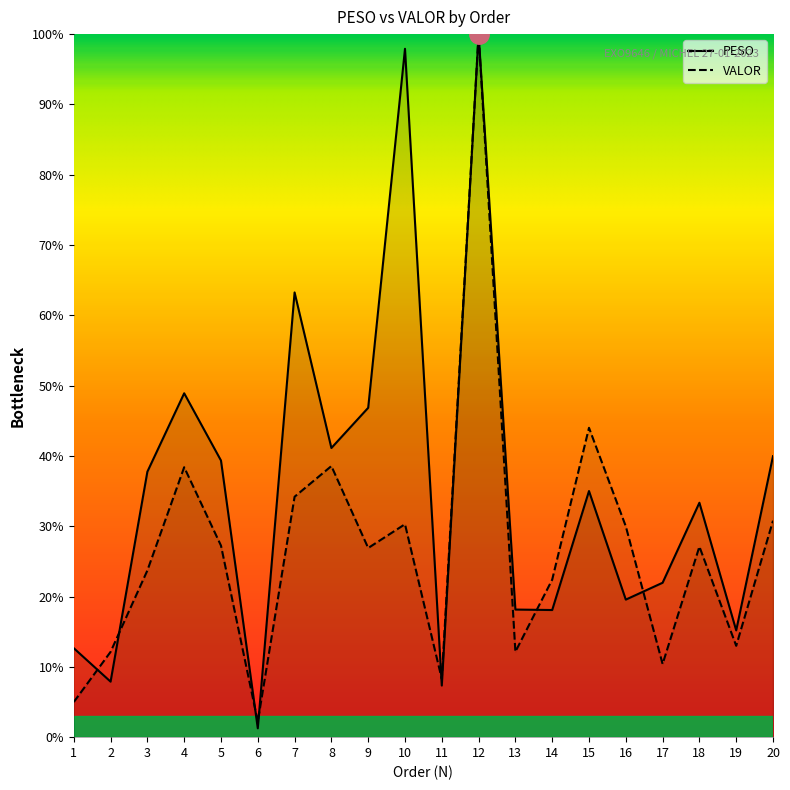

True or false: PESO has a value of 18.2 at 13.

True